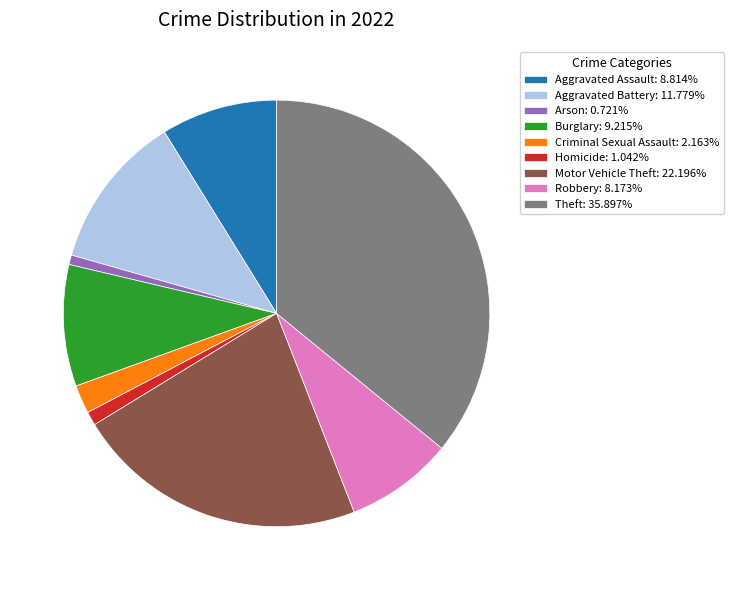

What is the ratio of the value at Robbery: 8.173% to the value at Criminal Sexual Assault: 2.163%?

3.8